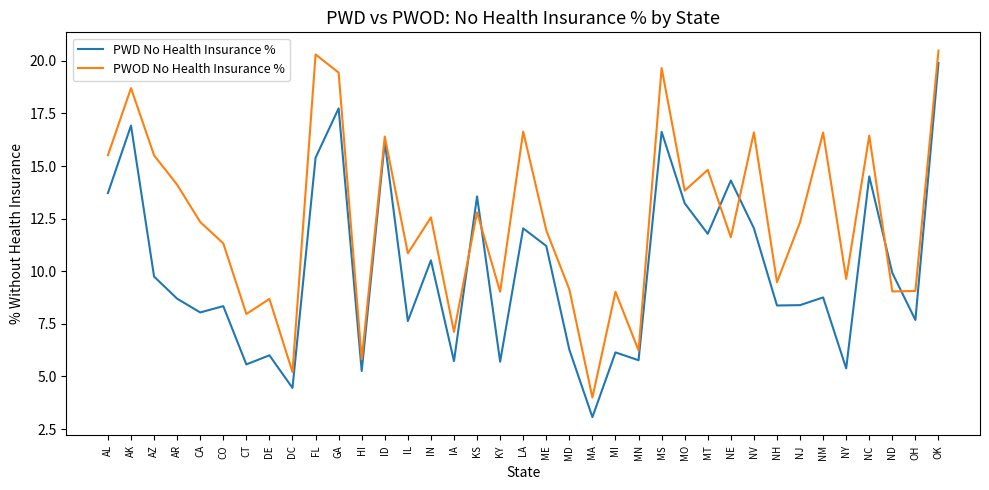

Between which two adjacent categories do PWOD No Health Insurance % and PWD No Health Insurance % first intersect?

IA and KS